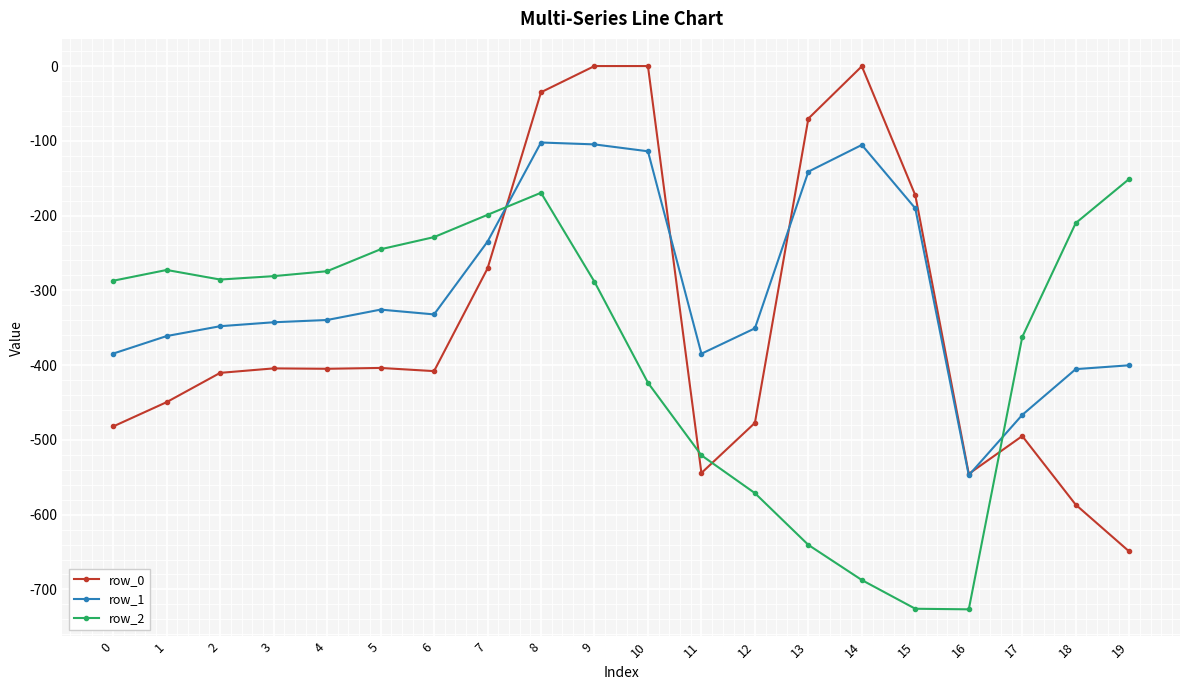

What is the value of the row_1 point at the 13th from the left?

-350.8